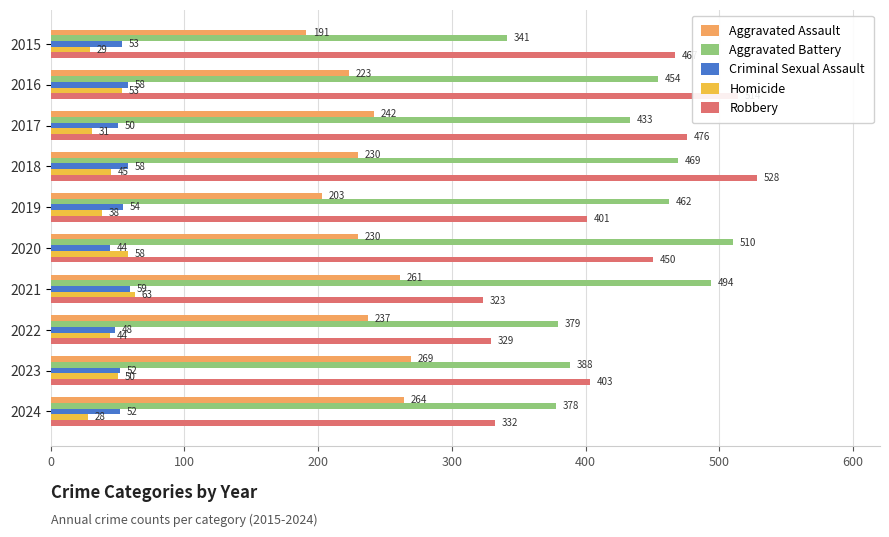

At which category is the sum across all series the highest?

2018